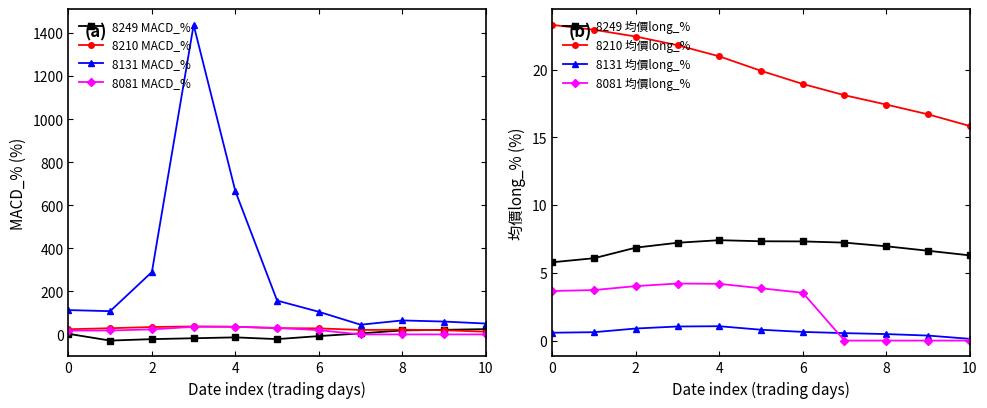

The 8081 MACD_% series shows 9.5 at 2025-06-19. True or false?

False